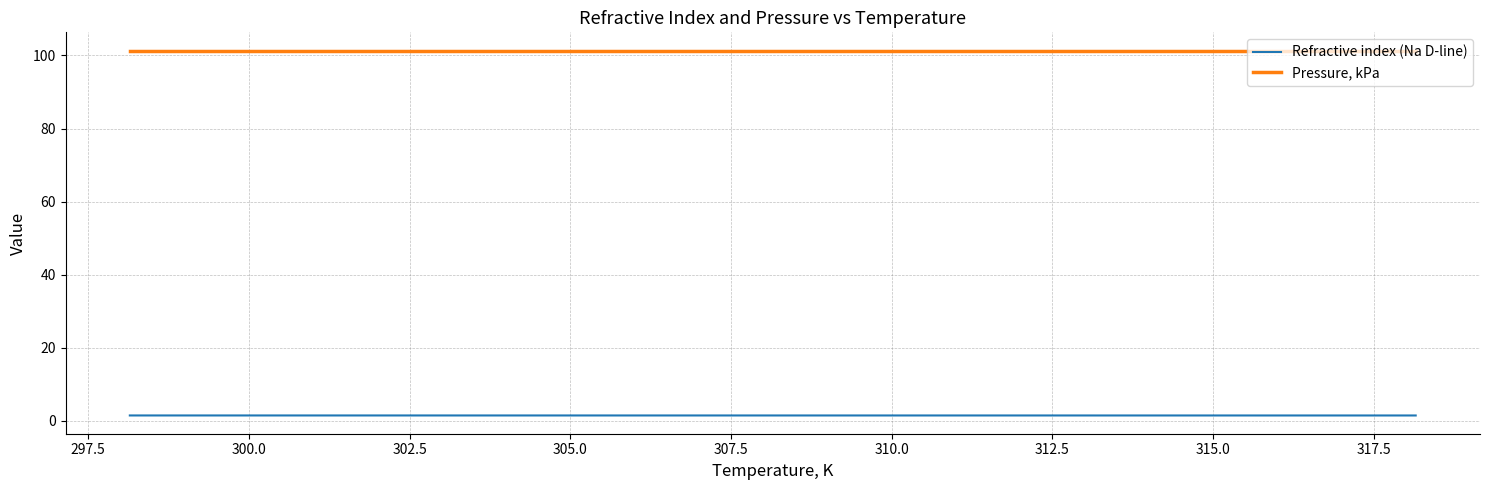

True or false: Refractive index (Na D-line) and Pressure, kPa intersect in this chart.

False